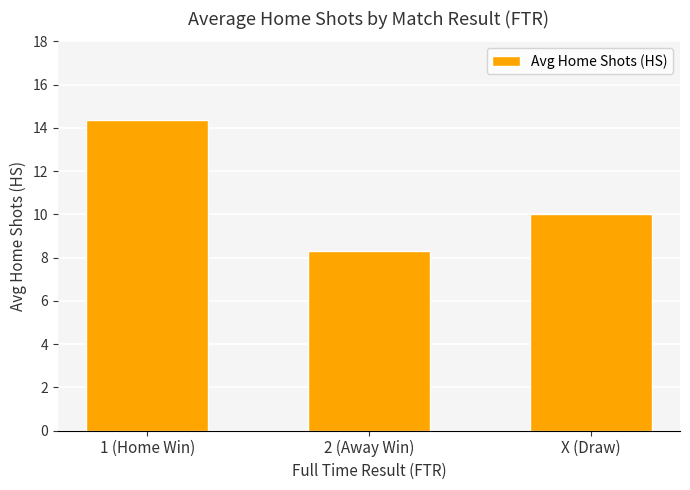

What is the sum of the values at X (Draw) and 2 (Away Win)?

18.3